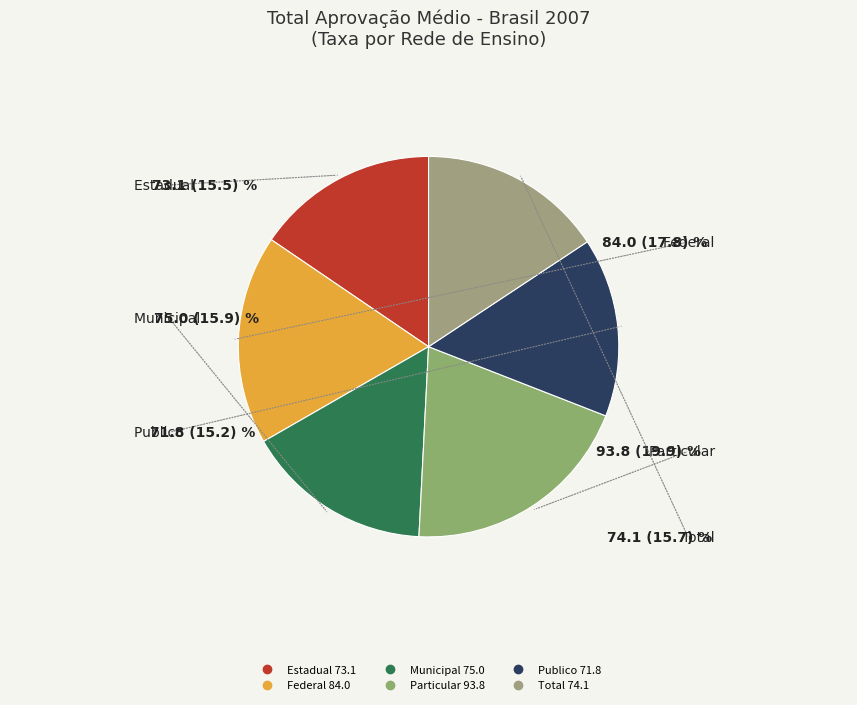

Which slice is the largest?

Particular